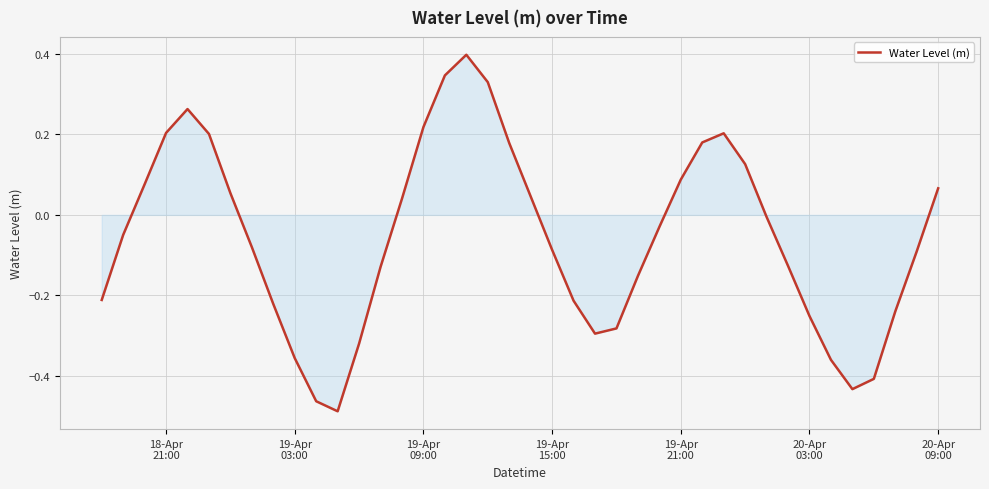

What is the maximum value shown in the chart?

0.4